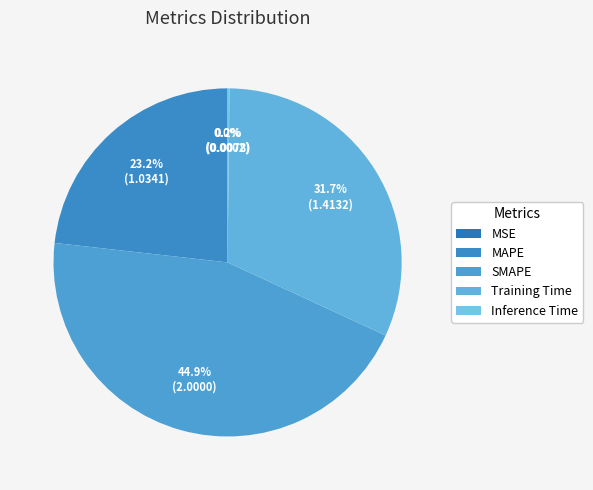

How many segments does this pie chart have?

5